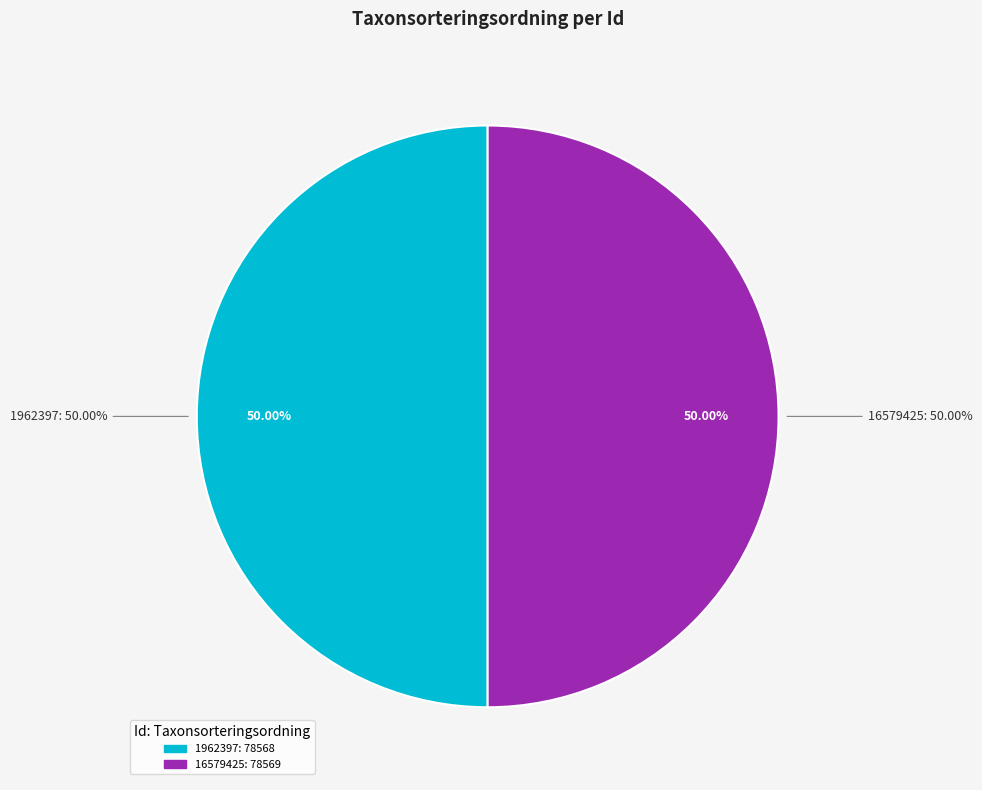

Does 16579425 account for over 50% of the chart?

Yes